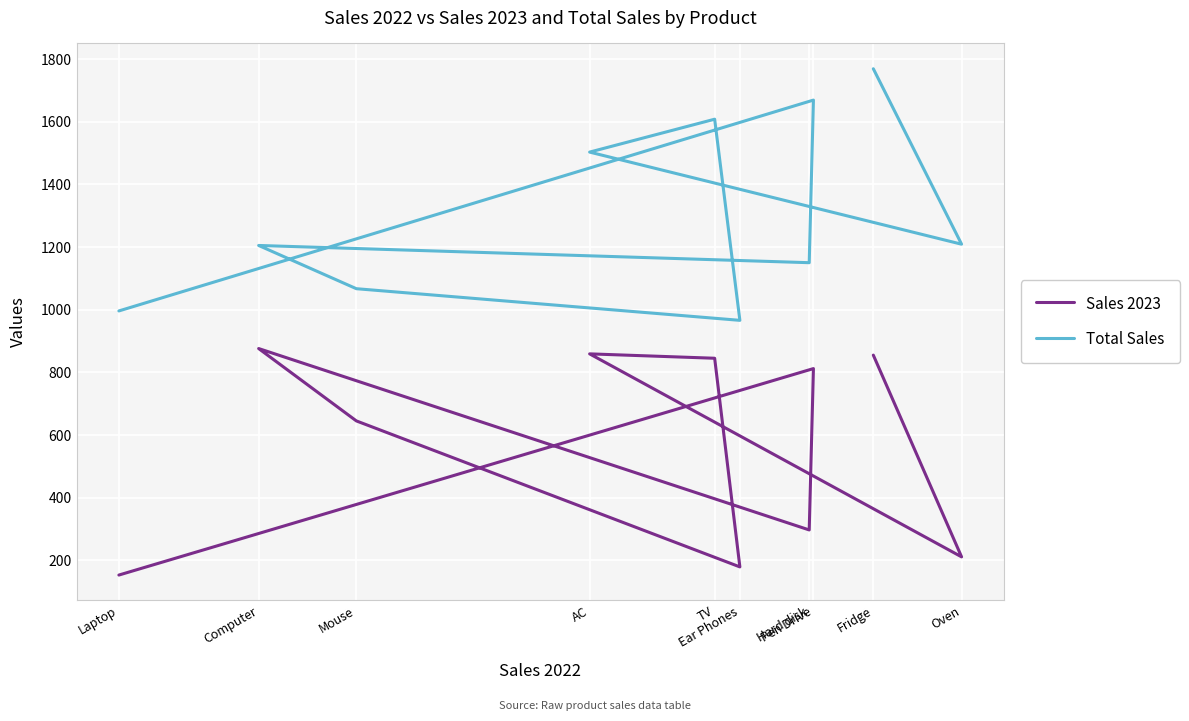

How many distinct data groups are displayed?

2